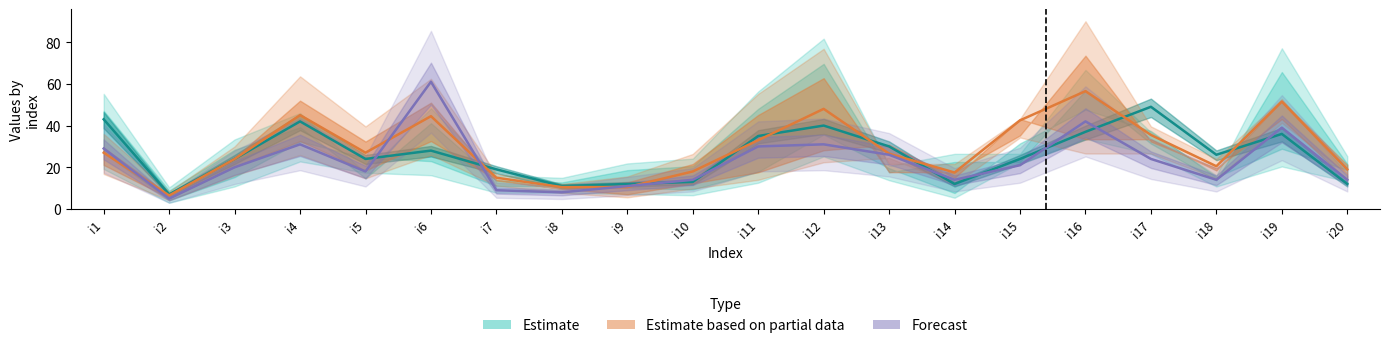

Which series has the largest range (max minus min)?

Forecast